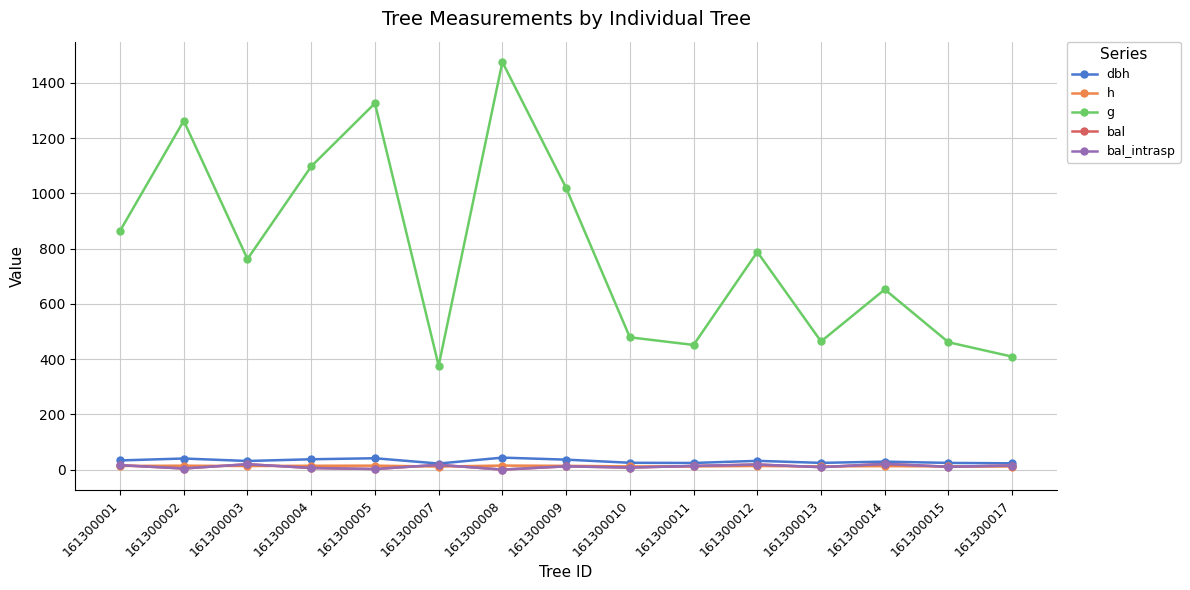

The g series shows 1034.4 at 161300012. True or false?

False